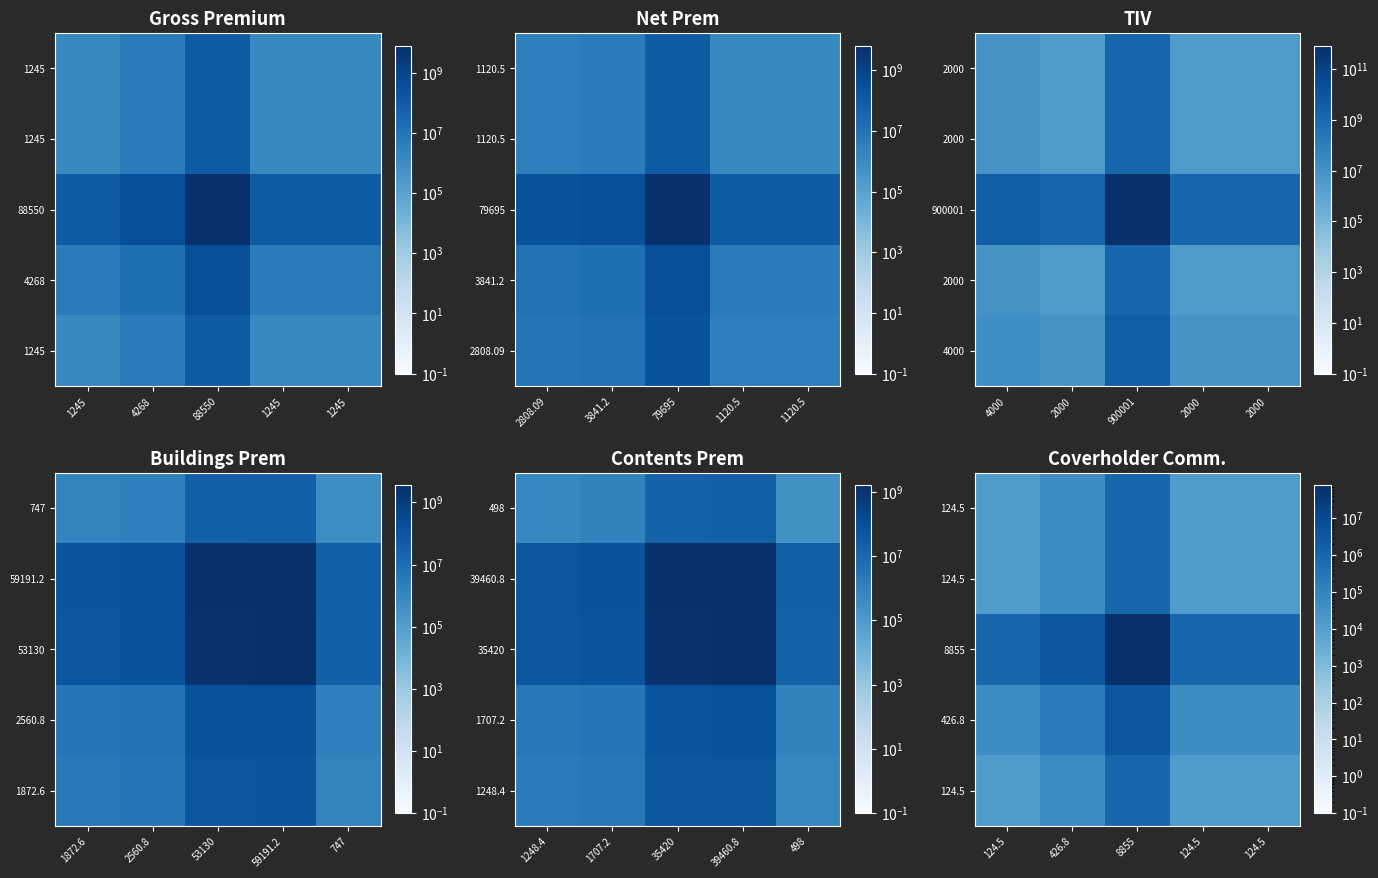

What is the spread (max minus min) of values at 124.5?

1086947.2